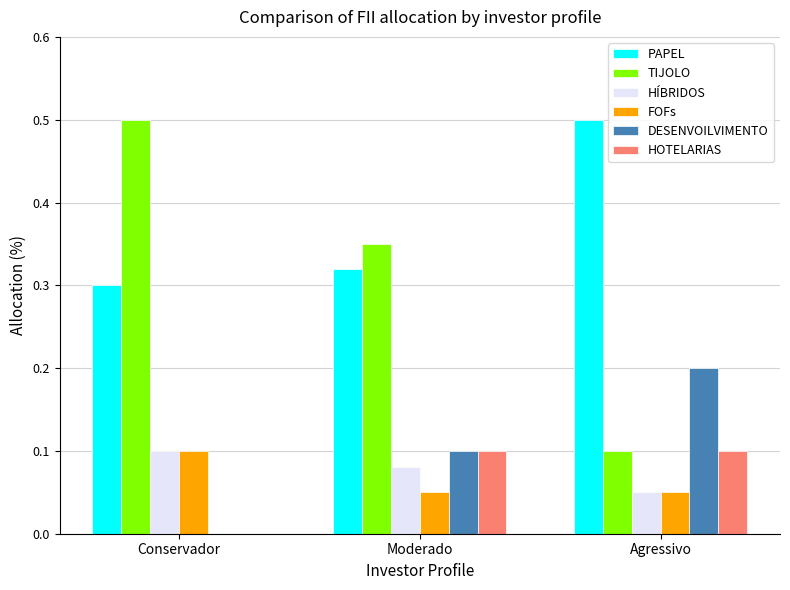

Is the value of HOTELARIAS at Conservador greater than the value of TIJOLO at Agressivo?

No